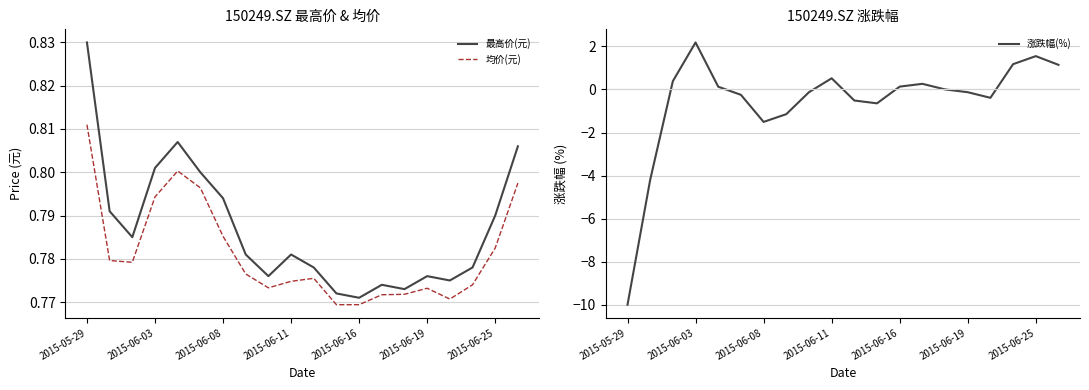

Rank the series at 19 from lowest to highest value.

均价(元), 最高价(元), 涨跌幅(%)